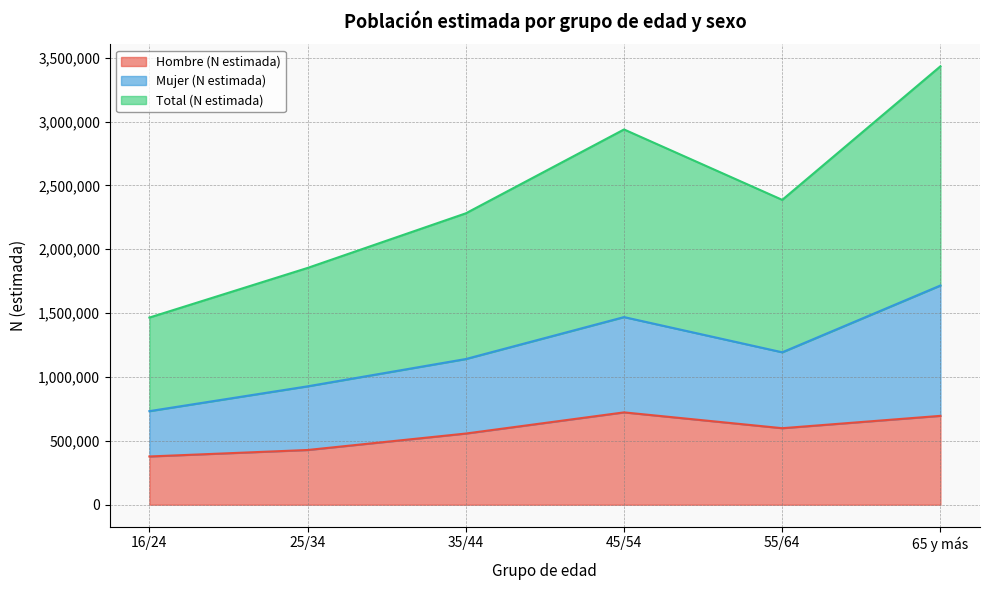

What is the difference between the Total (N estimada) values at 45/54 and 65 y más?

247331